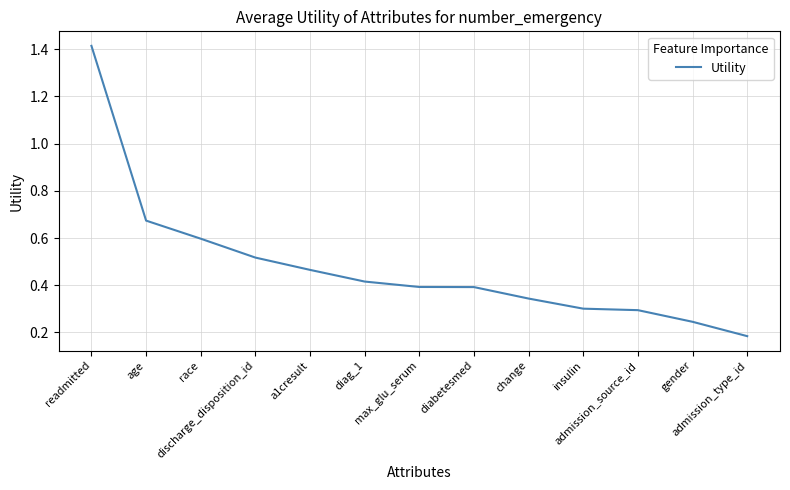

Rank the categories by value from lowest to highest.

admission_type_id, gender, admission_source_id, insulin, change, diabetesmed, max_glu_serum, diag_1, a1cresult, discharge_disposition_id, race, age, readmitted